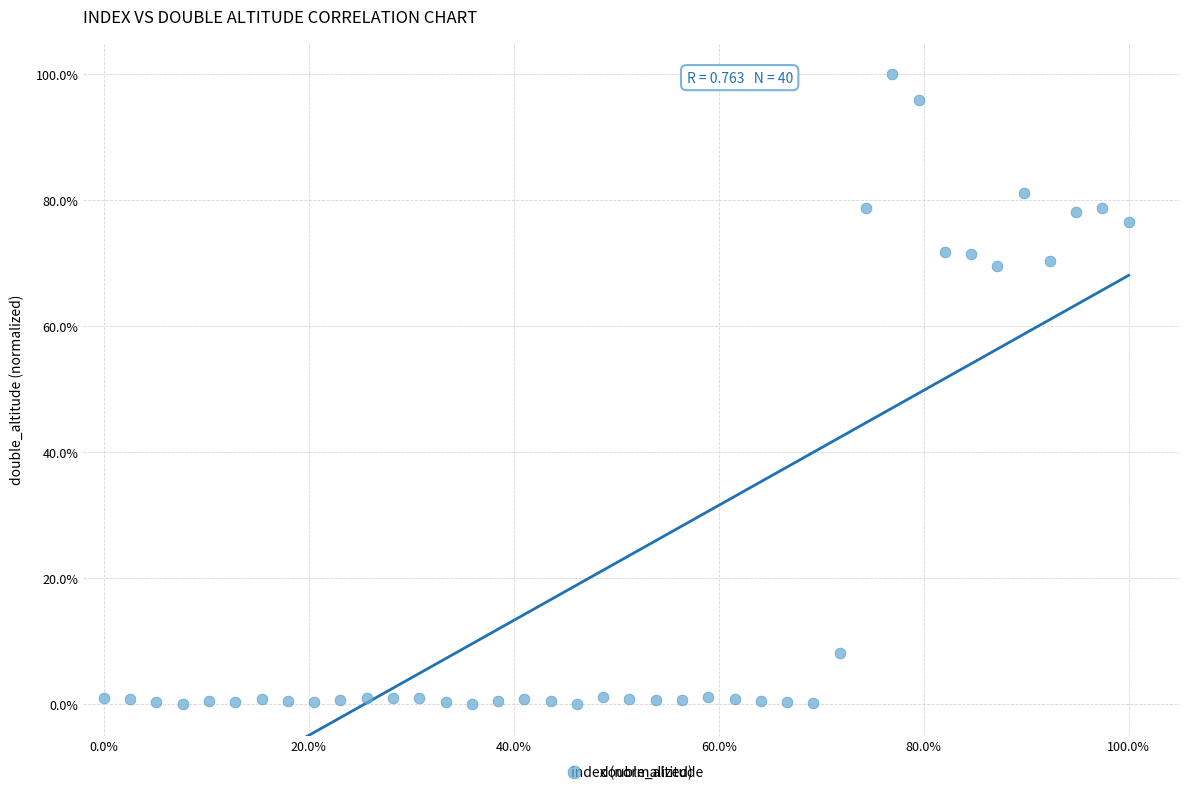

What is the range of X values (max minus min)?

100.0